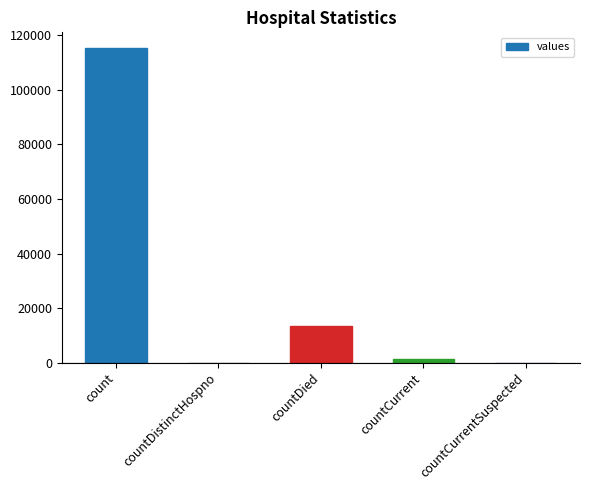

Approximately how many times larger is the value at countDied compared to count?

0.1